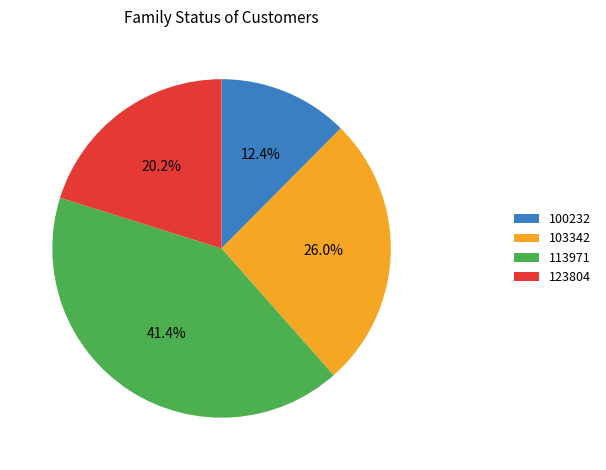

Which has a higher value, 103342 or 100232?

103342